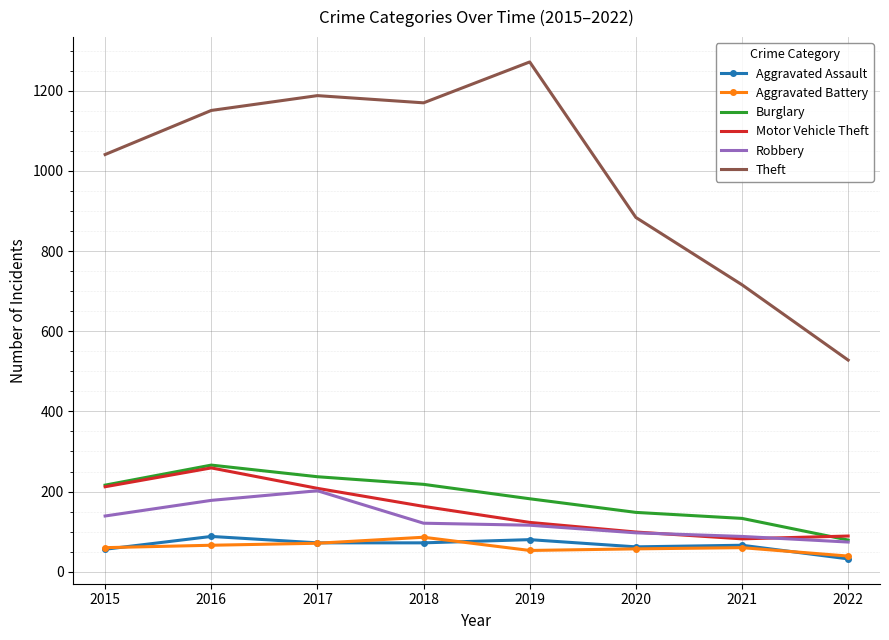

What is the minimum value for Motor Vehicle Theft?

82